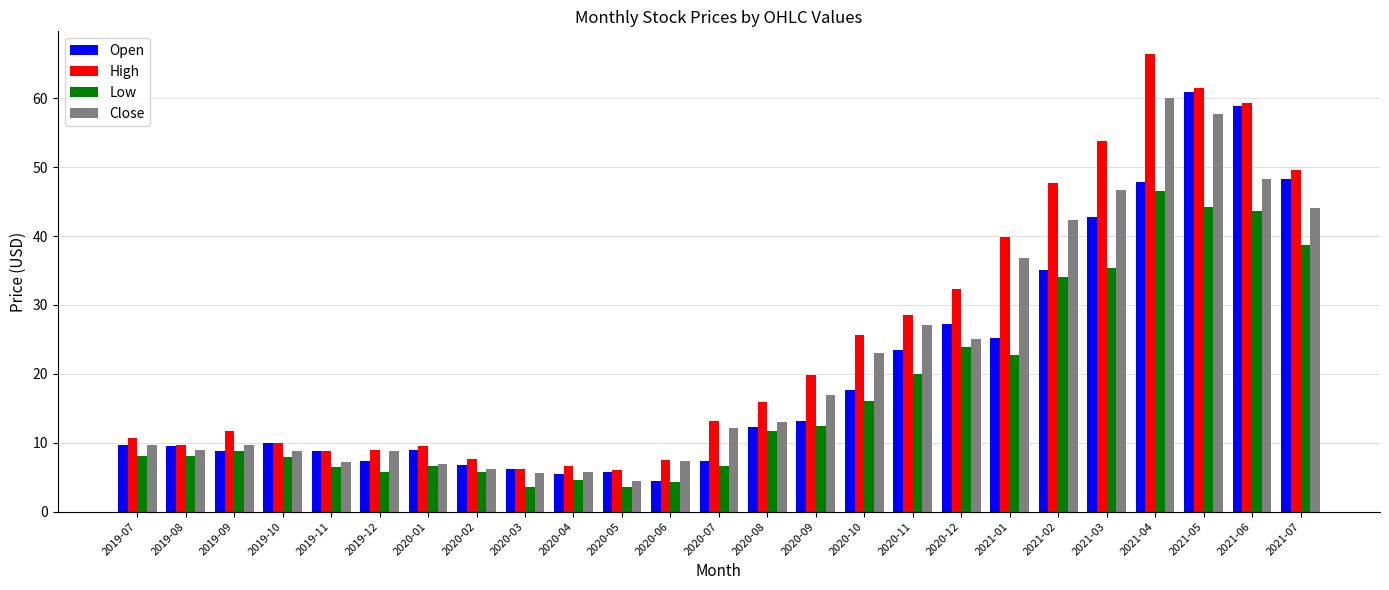

Is the value of Low at 2019-08 greater than the value of Close at 2021-02?

No